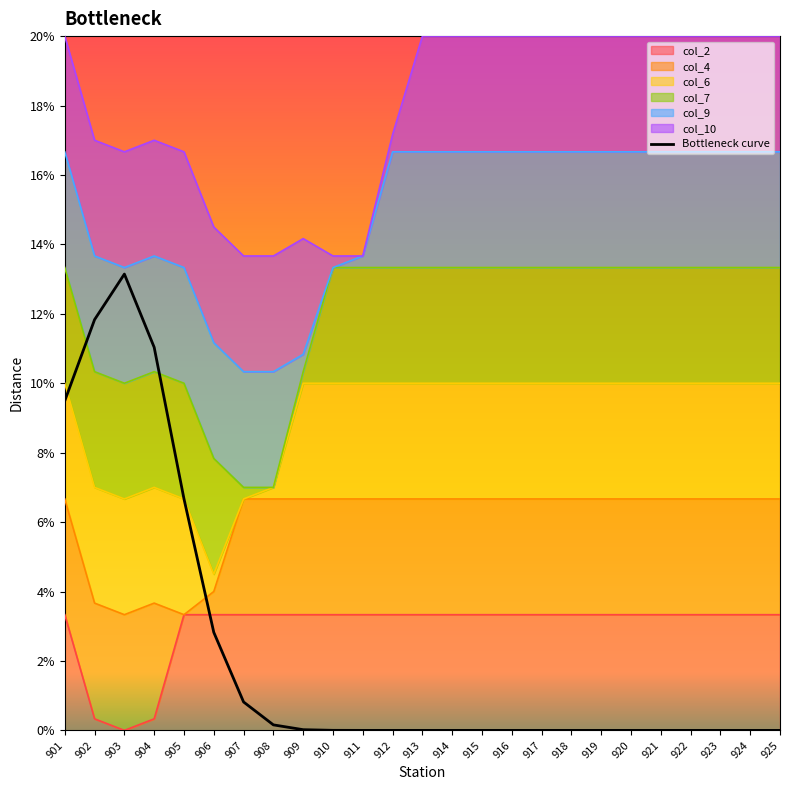

What value does the data have at 905?

6.7